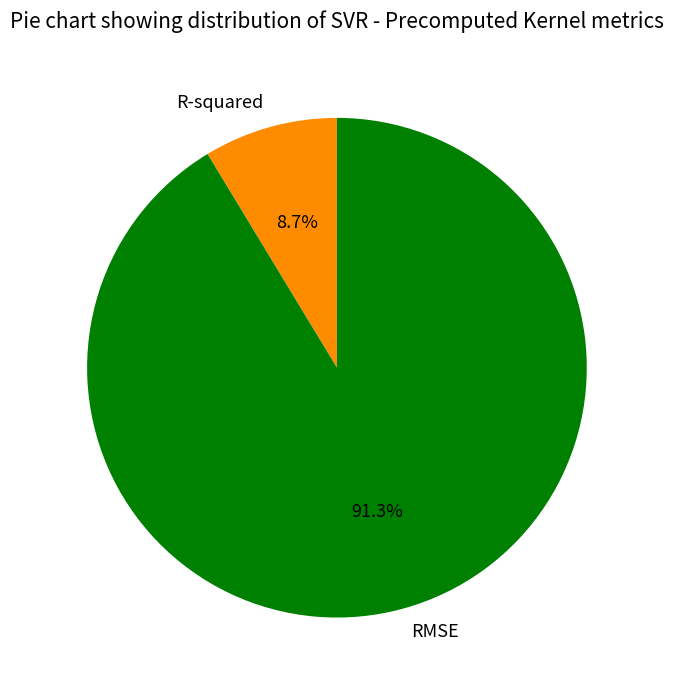

Do R-squared and RMSE together represent more than half of the pie?

Yes